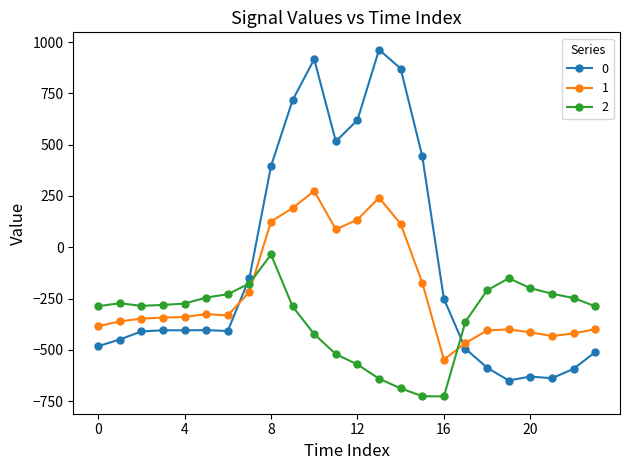

True or false: 1 and 2 cross at least once.

True